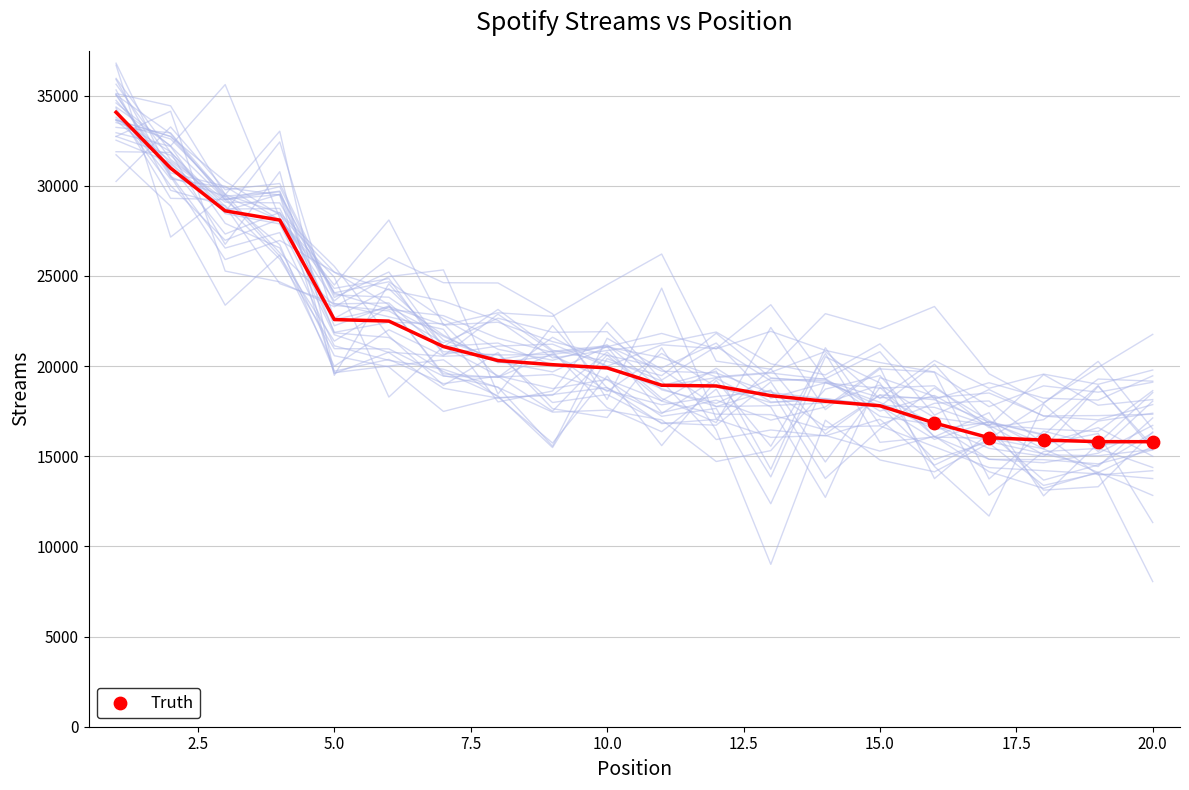

What is the change in value from 8 to 19?

-4495